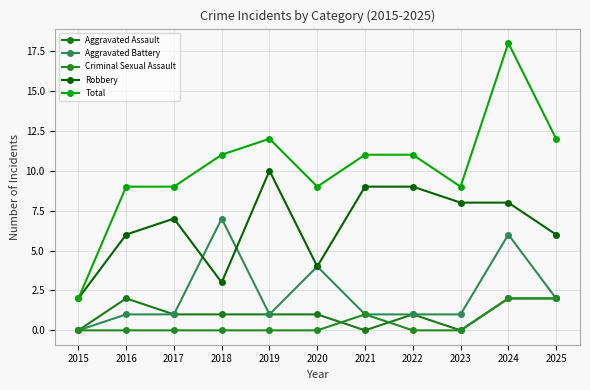

Which category has the highest value in the Criminal Sexual Assault series?

2024